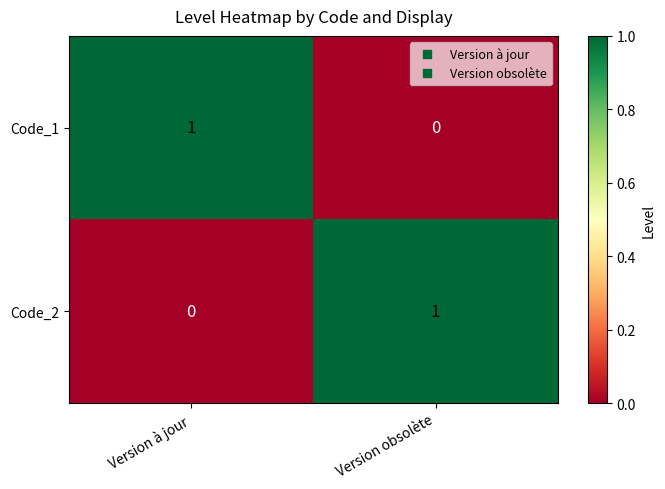

What is the total value across all series at Version à jour?

1